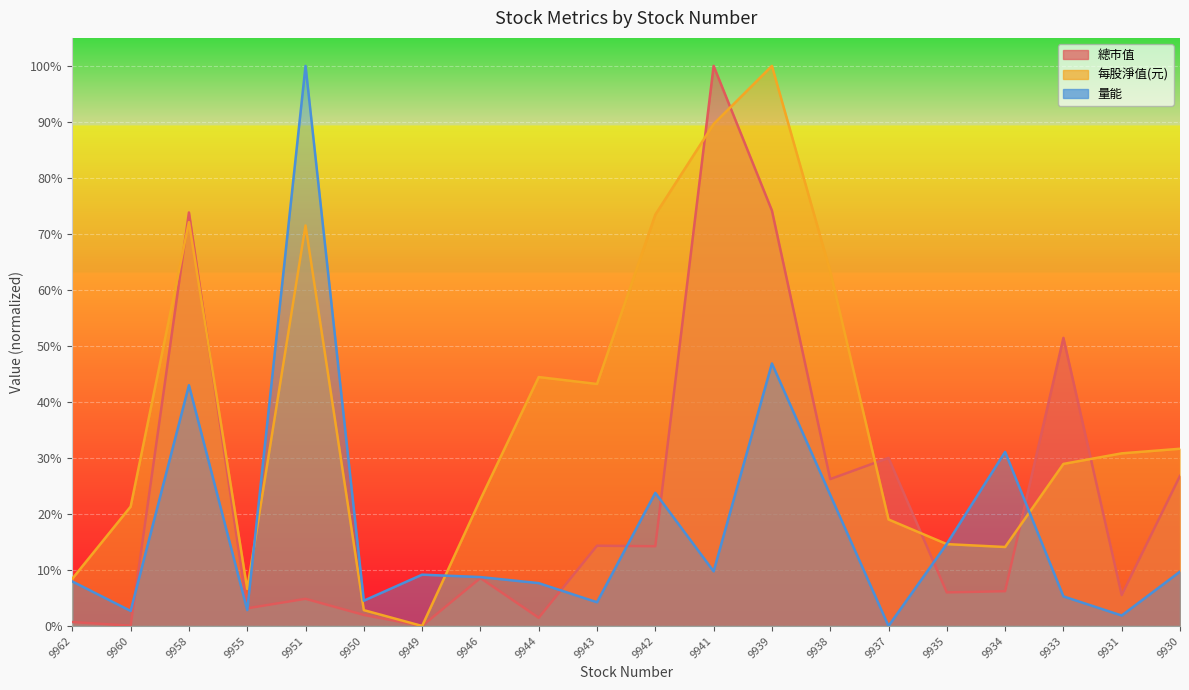

How many interior local peaks does the 總市值 series have?

7